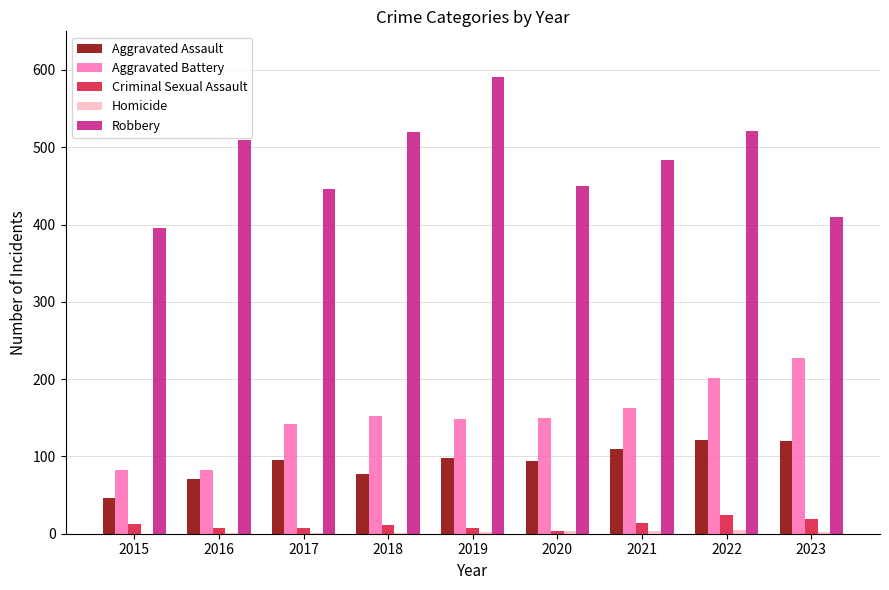

Between 2019 and 2023, which series saw the biggest shift?

Robbery